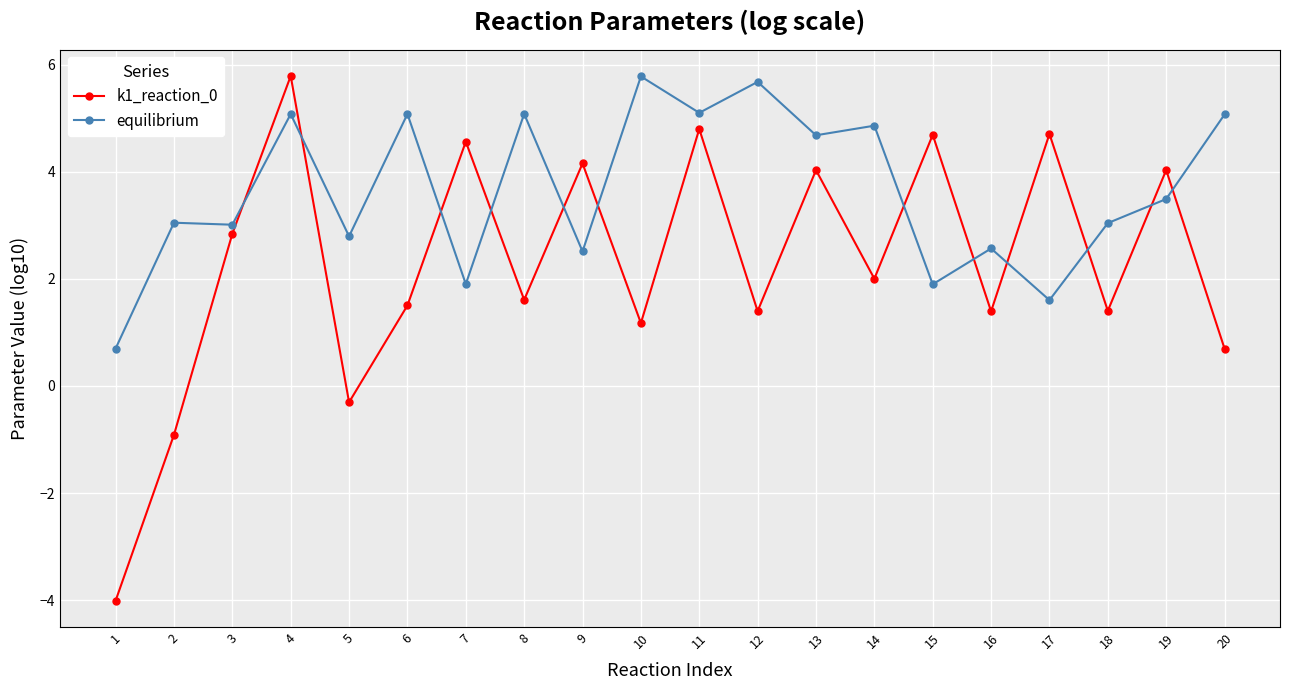

How many interior local valleys does the k1_reaction_0 series have?

7